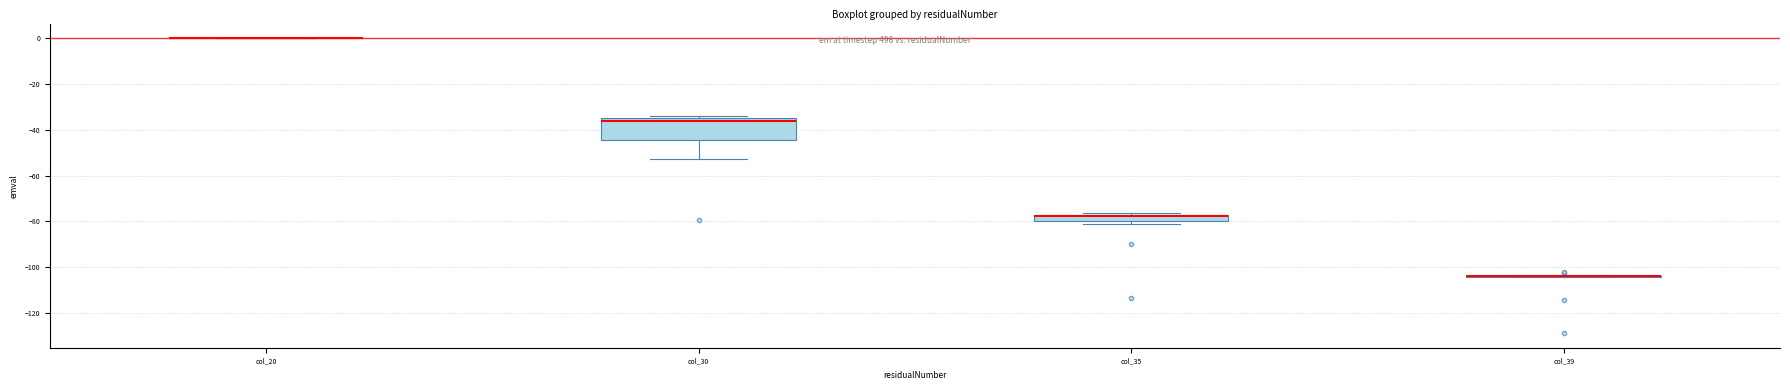

Where is the upper edge of the box for col_30 on the y-axis? The values are not printed on the chart, so give them approximately, as read against the axis.

-34